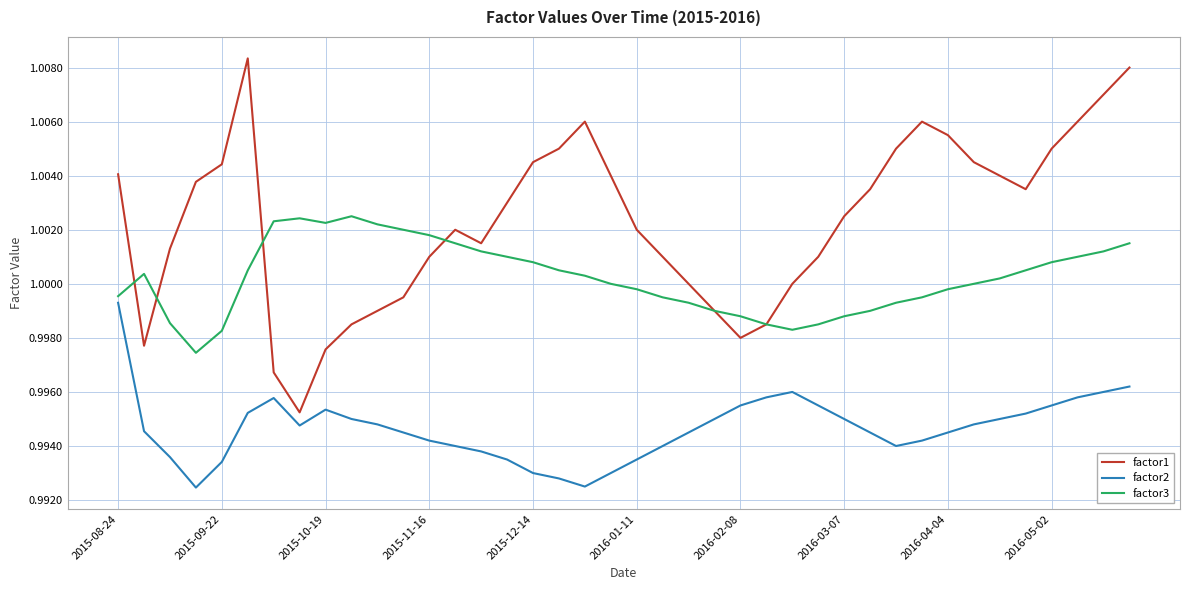

Rank the series by their maximum value, from highest to lowest.

factor1, factor3, factor2